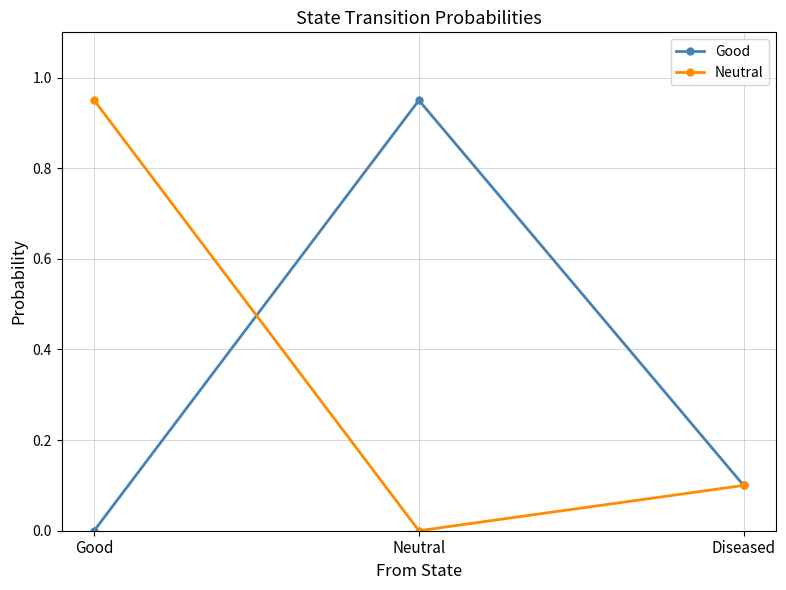

Between Neutral and Diseased, which series saw the biggest shift?

Good